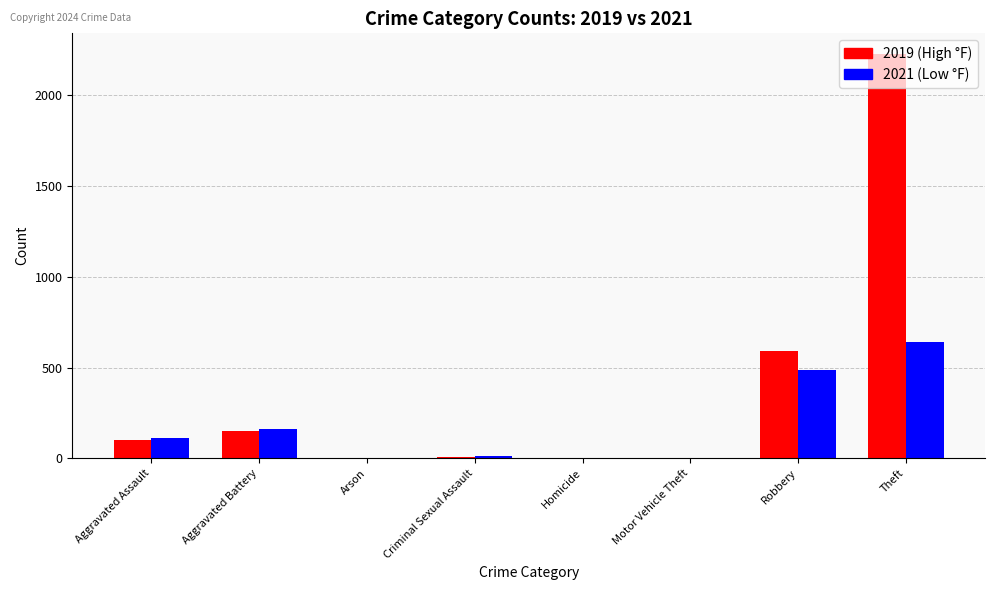

At which category is the sum across all series the highest?

Theft